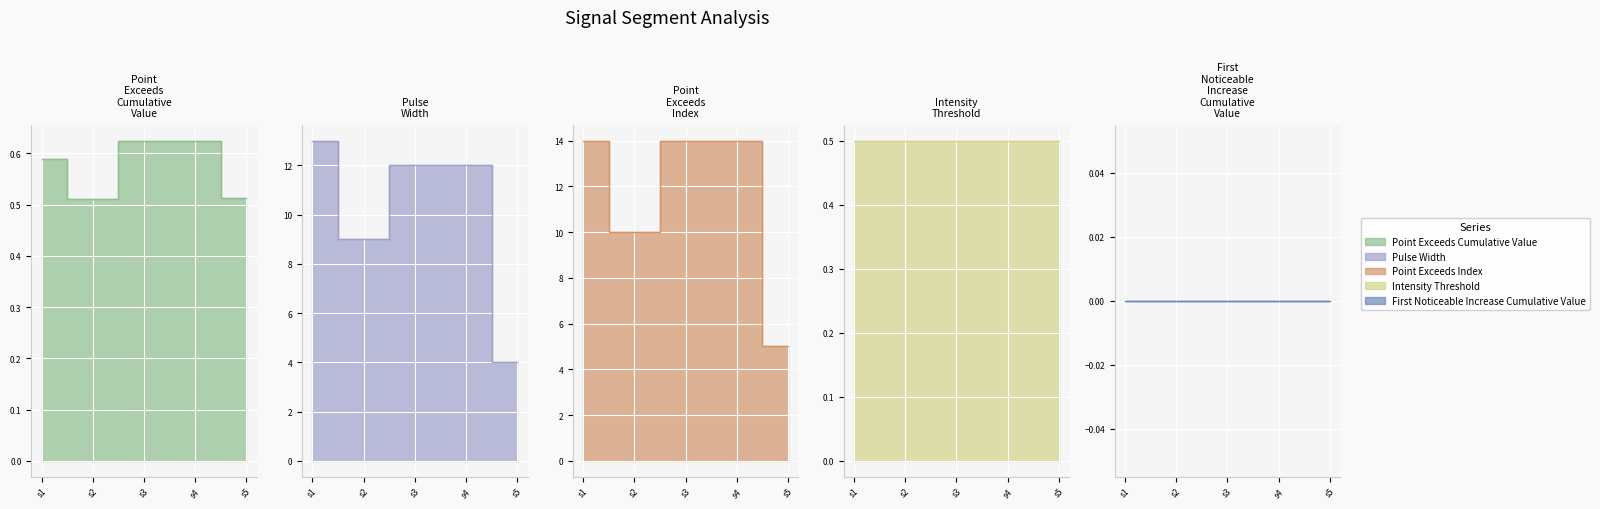

True or false: Point_Exceeds_Index has a value of 14.0 at s3.

True